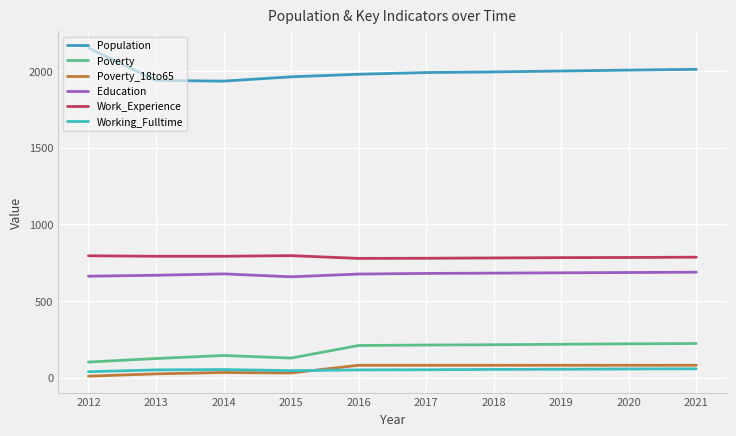

Does the chart have visible grid lines?

Yes